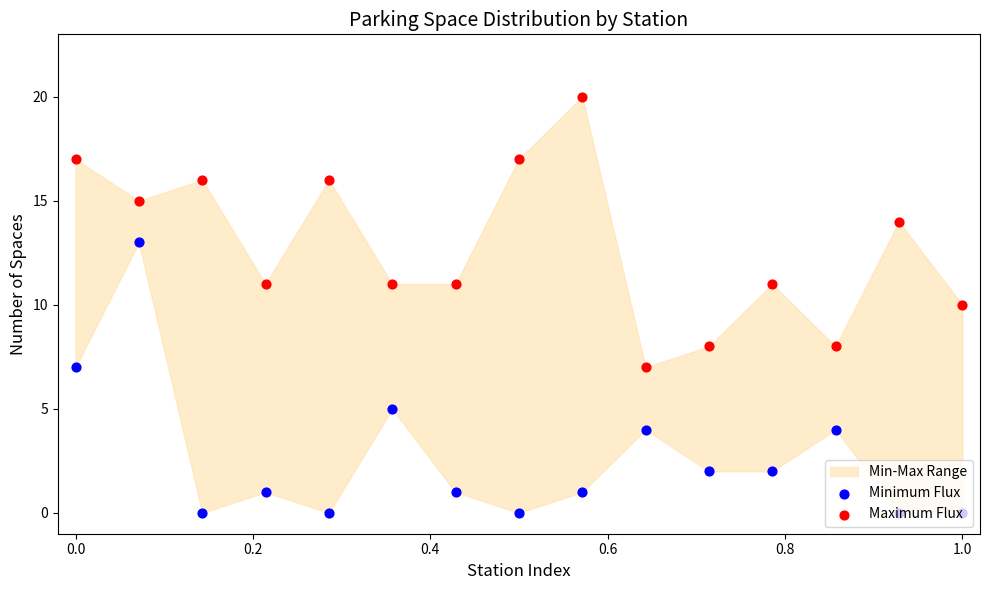

Which series reaches the maximum Y coordinate?

Maximum Flux